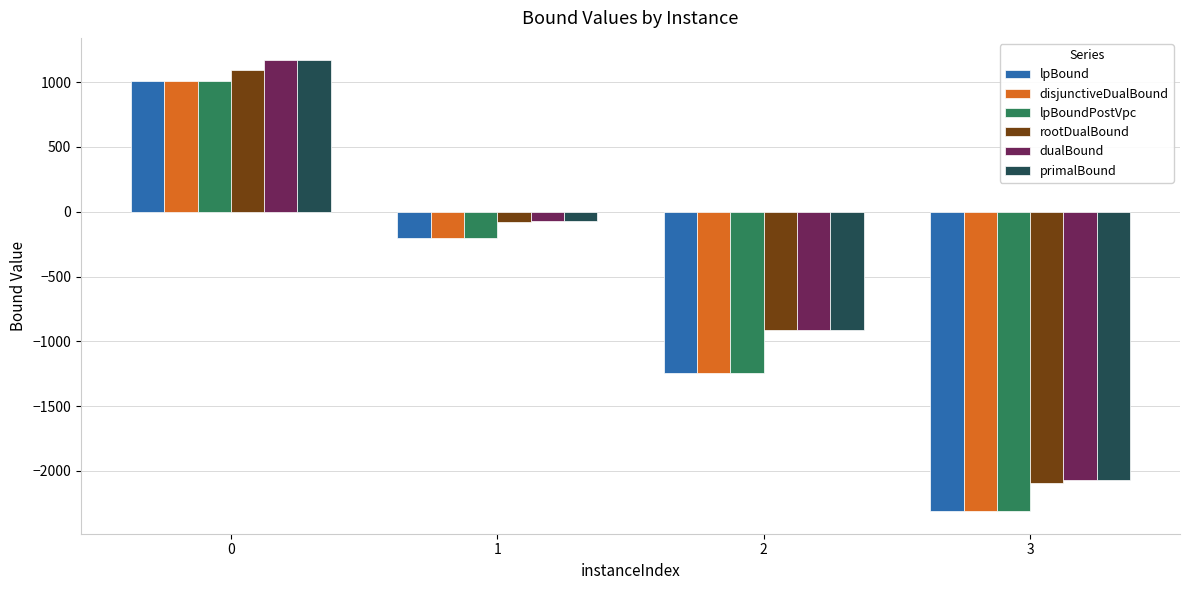

At how many categories does at least one series exceed 357?

1